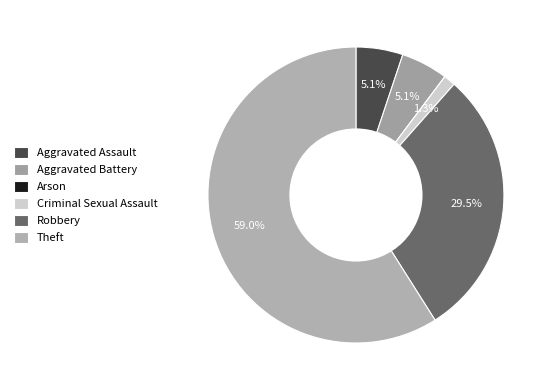

What portion of the pie excludes Robbery?

70.5%